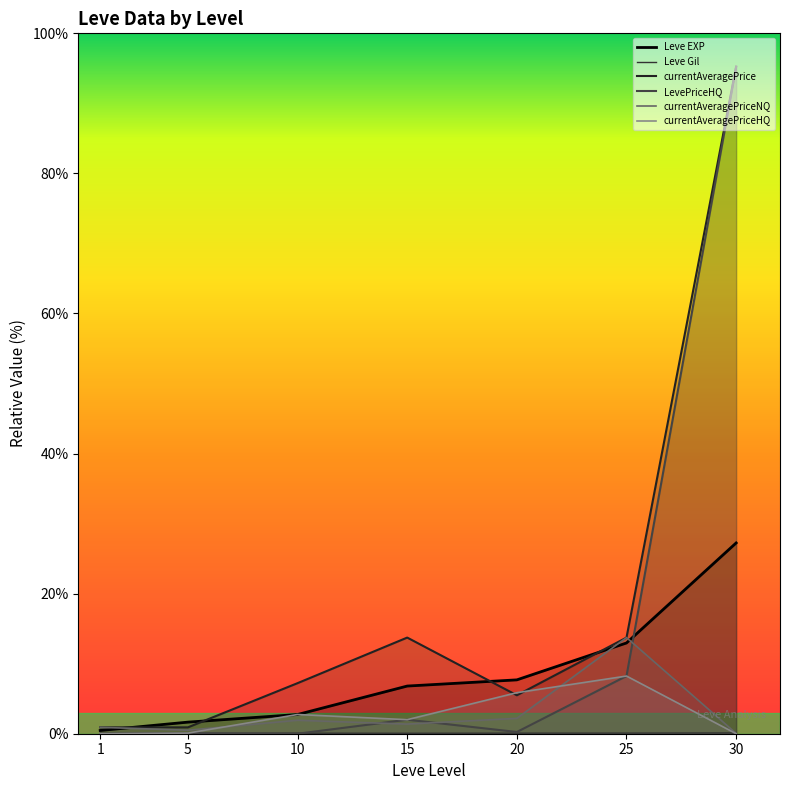

True or false: currentAveragePriceHQ and LevePriceHQ intersect in this chart.

False